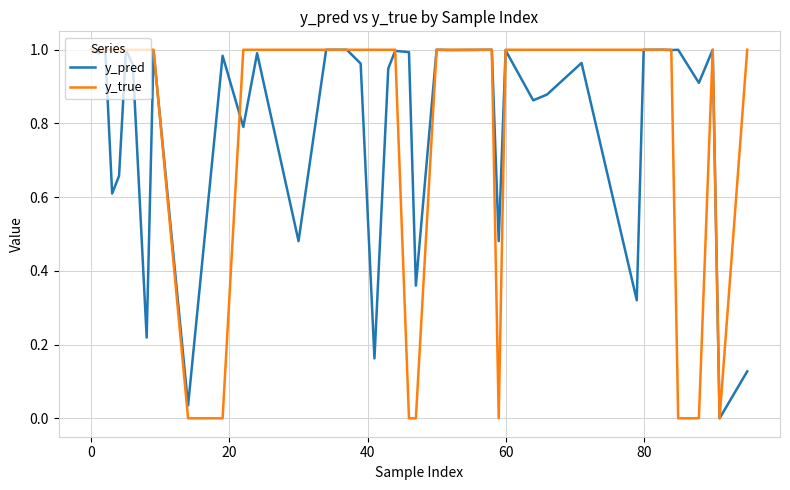

Which series has the widest spread of values?

y_true